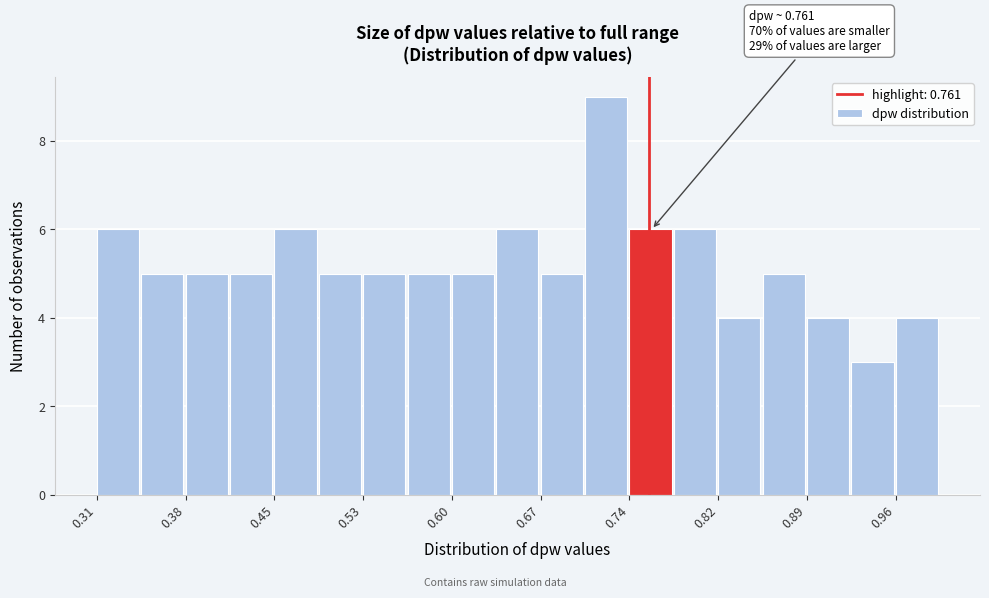

Around what value on the x-axis is the tallest bar? Give the approximate position of its centre, as read against the axis.

0.73